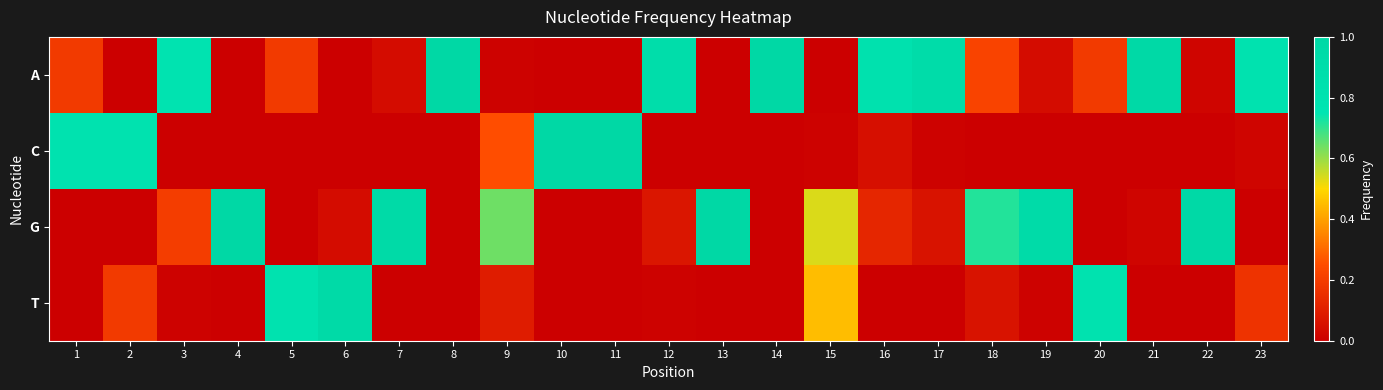

Reading left to right, transcribe all the data shown in this chart.

A: 1=0.2	2=0.0	3=0.8	4=0.0	5=0.2	6=0.0	7=0.0	8=1.0	9=0.0	10=0.0	11=0.0	12=0.9	13=0.0	14=1.0	15=0.0	16=0.8	17=0.9	18=0.2	19=0.0	20=0.2	21=1.0	22=0.0	23=0.8
C: 1=0.8	2=0.8	3=0.0	4=0.0	5=0.0	6=0.0	7=0.0	8=0.0	9=0.3	10=1.0	11=1.0	12=0.0	13=0.0	14=0.0	15=0.0	16=0.1	17=0.0	18=0.0	19=0.0	20=0.0	21=0.0	22=0.0	23=0.0
G: 1=0.0	2=0.0	3=0.2	4=1.0	5=0.0	6=0.0	7=1.0	8=0.0	9=0.6	10=0.0	11=0.0	12=0.1	13=1.0	14=0.0	15=0.5	16=0.1	17=0.1	18=0.7	19=0.9	20=0.0	21=0.0	22=1.0	23=0.0
T: 1=0.0	2=0.2	3=0.0	4=0.0	5=0.8	6=1.0	7=0.0	8=0.0	9=0.1	10=0.0	11=0.0	12=0.0	13=0.0	14=0.0	15=0.5	16=0.0	17=0.0	18=0.1	19=0.0	20=0.8	21=0.0	22=0.0	23=0.2